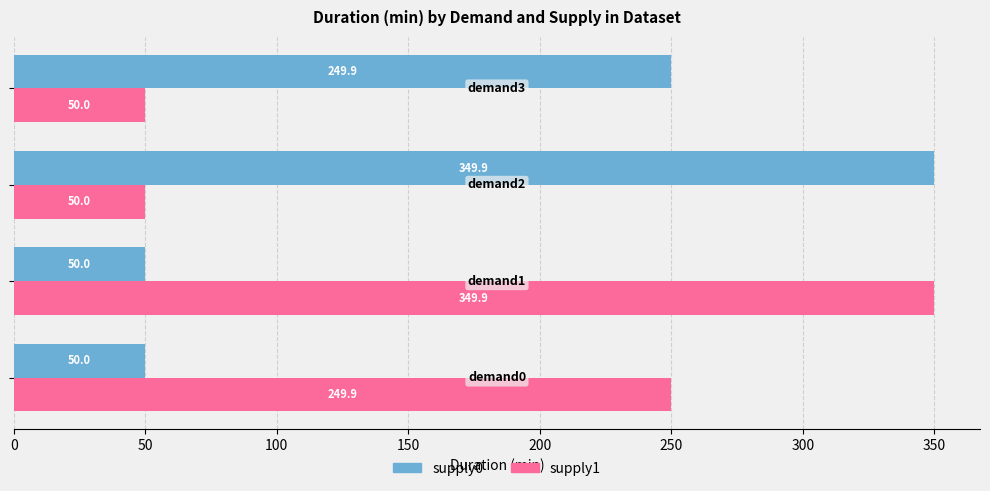

What is the difference between the maximum and minimum values in the supply1 series?

299.9